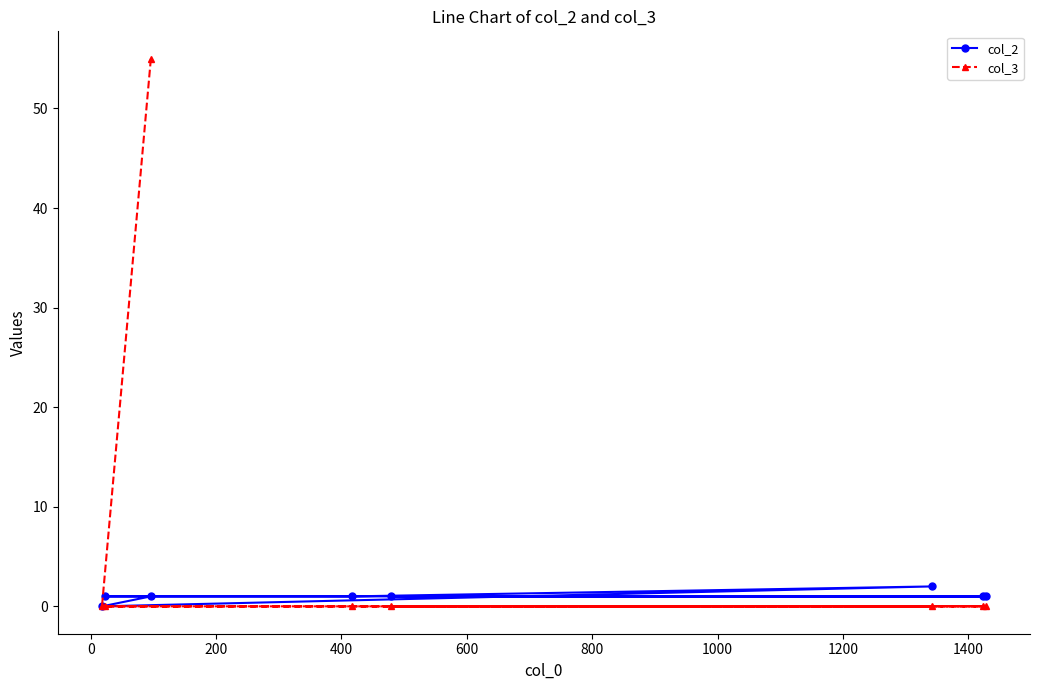

List the series in order of their overall mean, highest first.

col_3, col_2